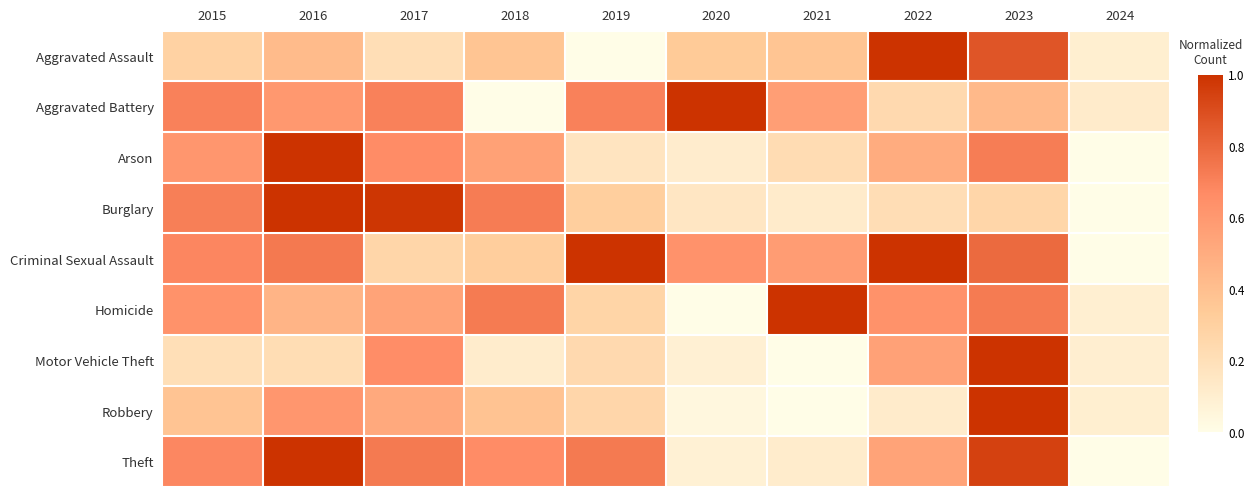

Rank the series at 2015 from lowest to highest value.

Motor Vehicle Theft, Aggravated Assault, Robbery, Arson, Homicide, Theft, Criminal Sexual Assault, Aggravated Battery, Burglary